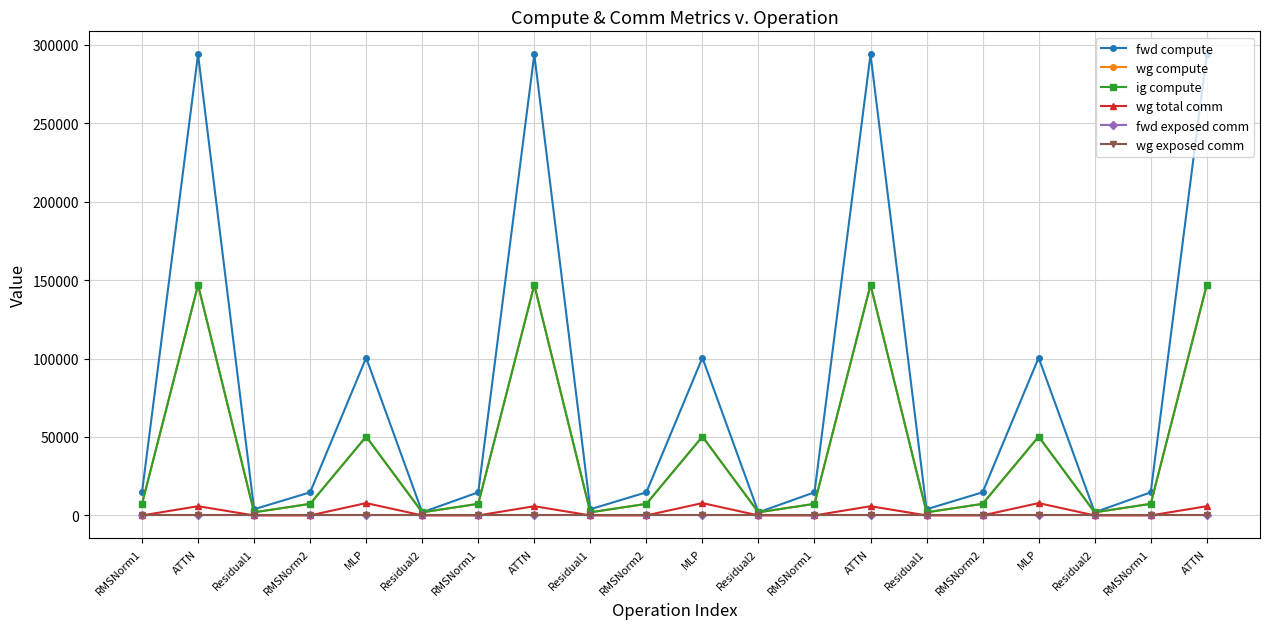

Is this an area chart (filled region under the line)?

No